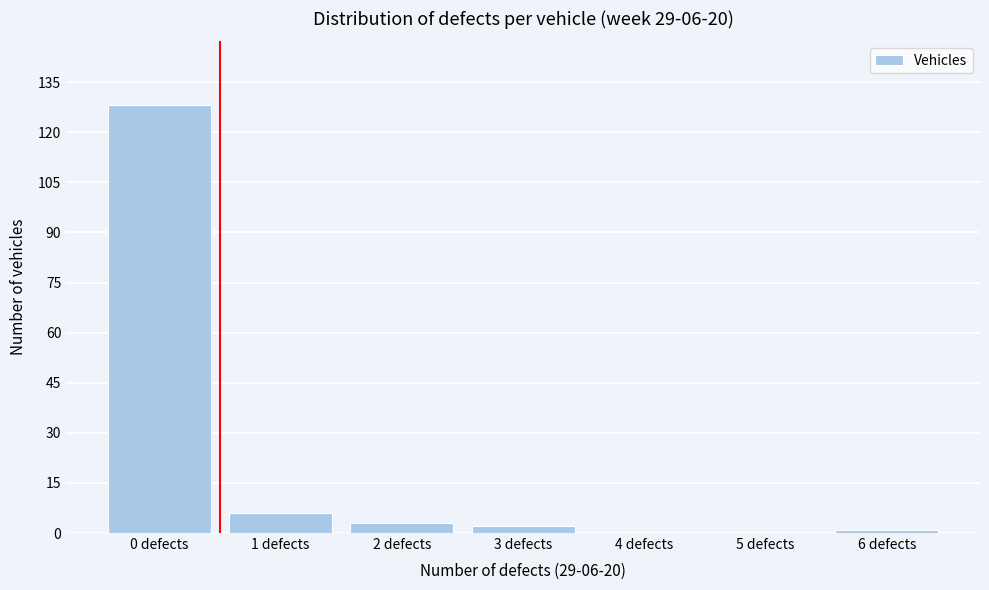

Reading left to right, what are all the values shown in this chart?

0 defects=128	1 defects=6	2 defects=3	3 defects=2	4 defects=0	5 defects=0	6 defects=1